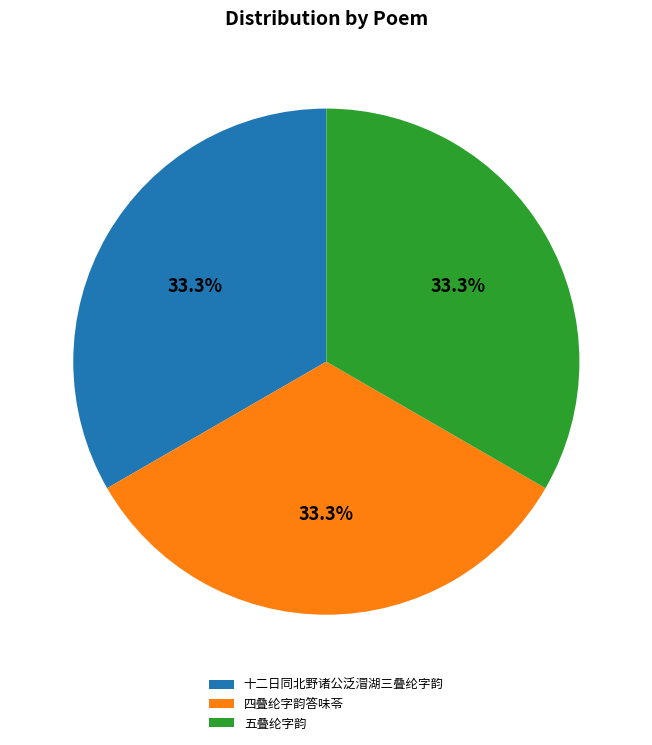

Approximately how many times larger is the value at 四叠纶字韵答味苓 compared to 十二日同北野诸公泛㴘湖三叠纶字韵?

1.0